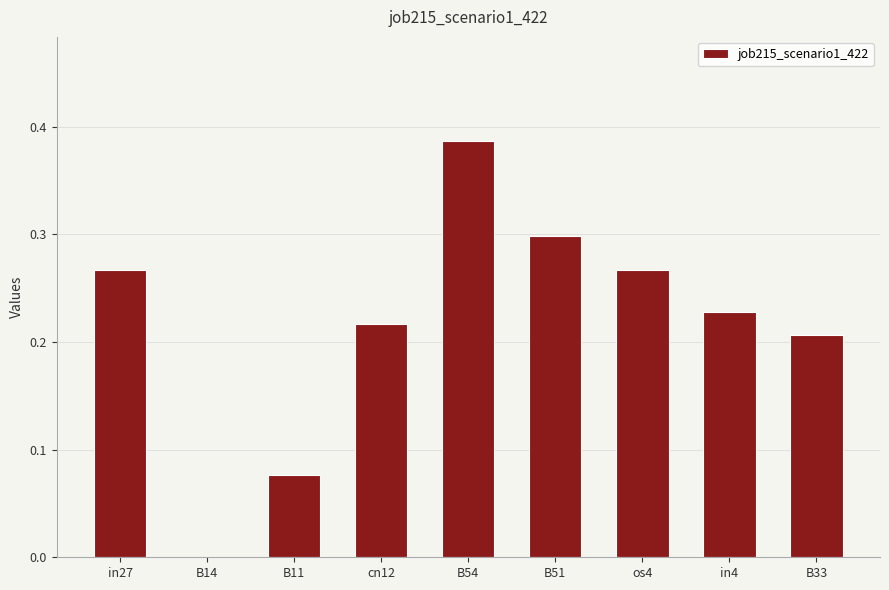

The chart shows a value of 0.5 at B51. True or false?

False